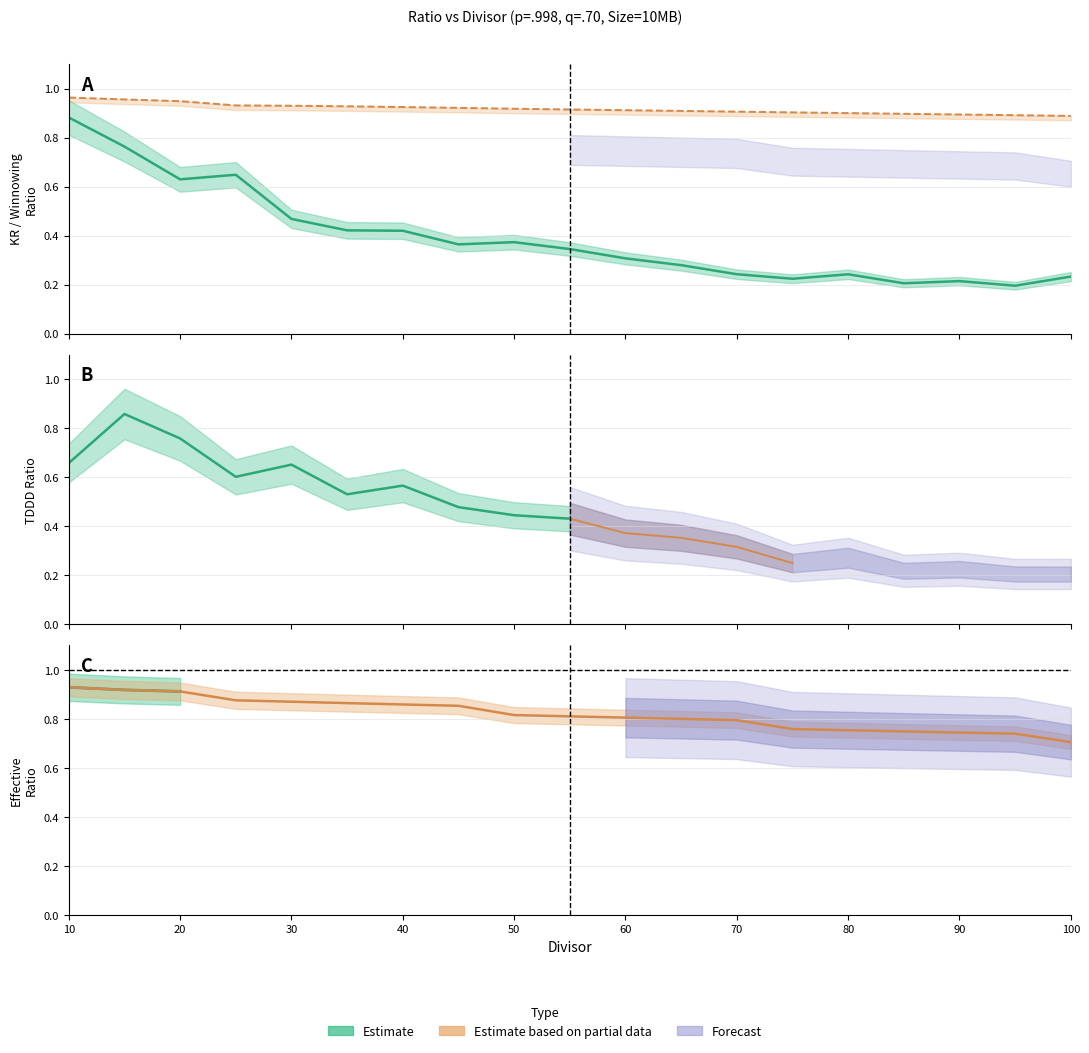

True or false: the data has more than 2 interior local peaks.

True